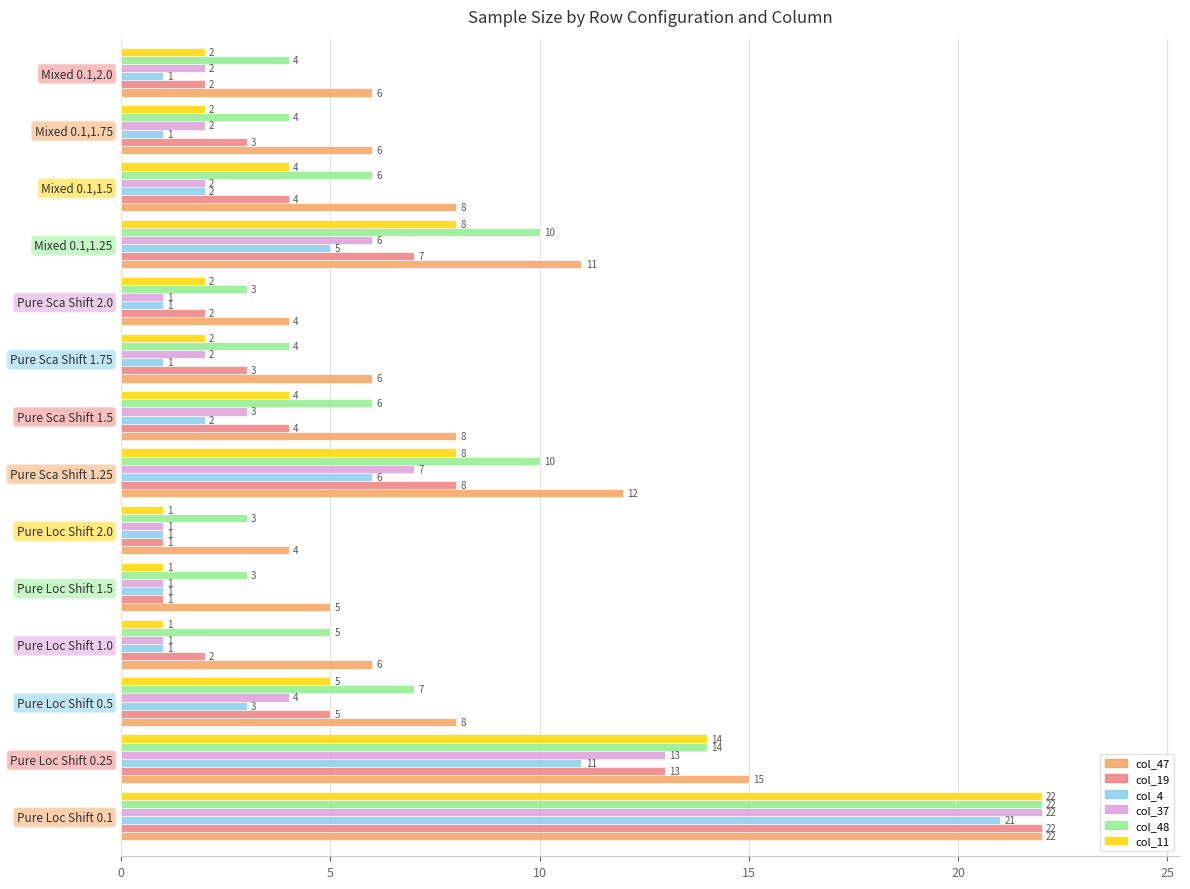

True or false: col_47 has a value of 5 at Pure Sca Shift 1.5.

False